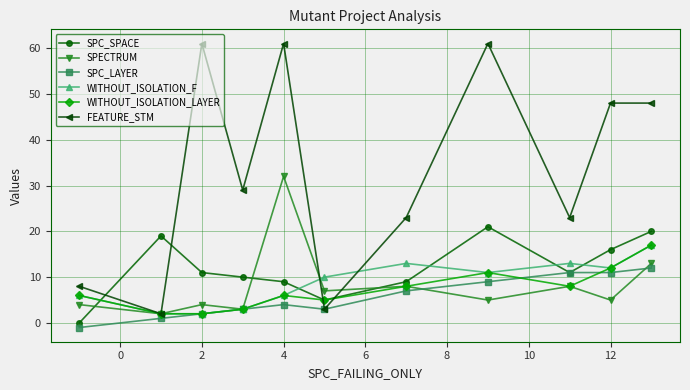

True or false: FEATURE_STM and SPC_SPACE intersect in this chart.

True